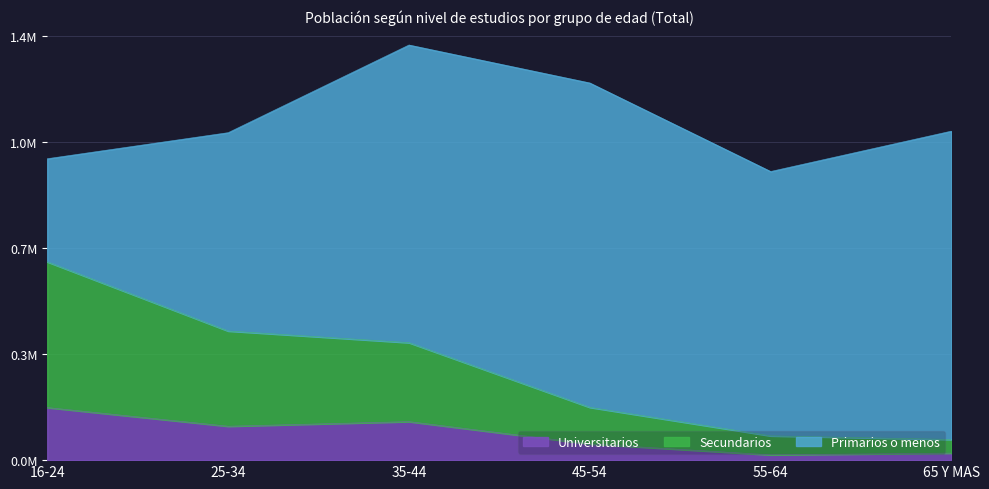

Is it true that Universitarios equals 0.1 at 35-44?

True